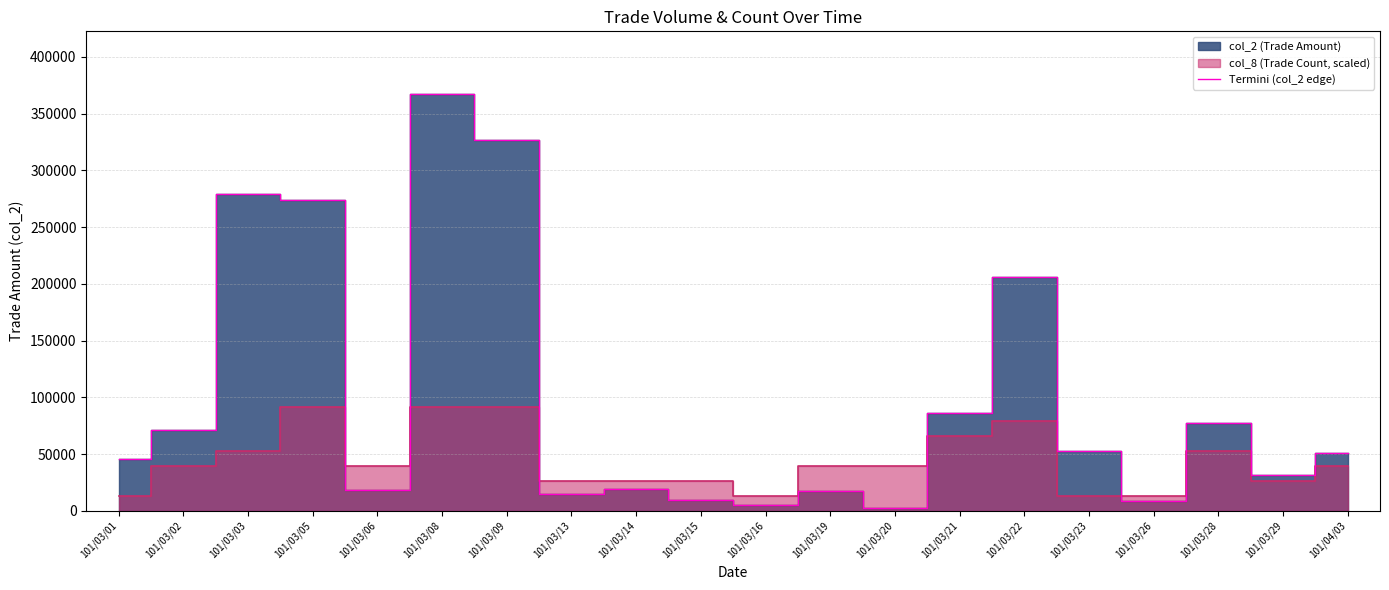

The chart shows a value of 552857 at 101/03/08. True or false?

False